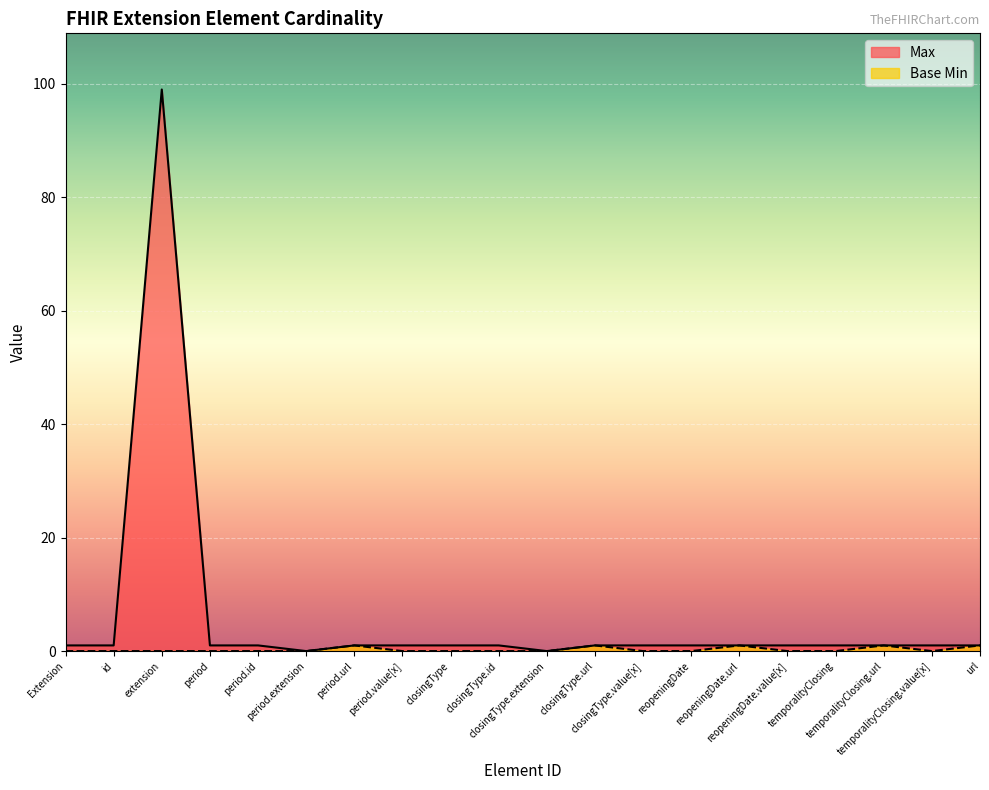

What is the greatest value displayed?

99